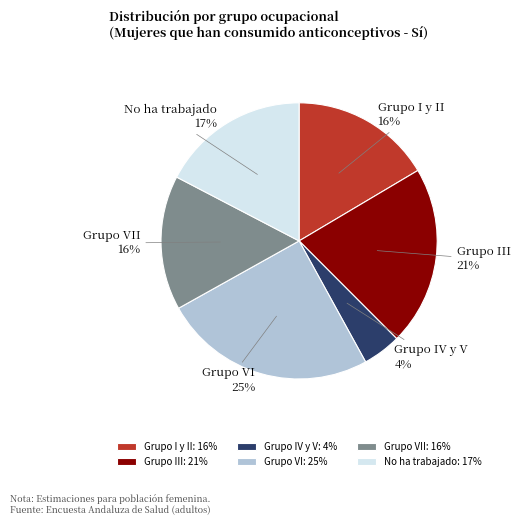

Does Grupo VI represent more than half of the total?

No